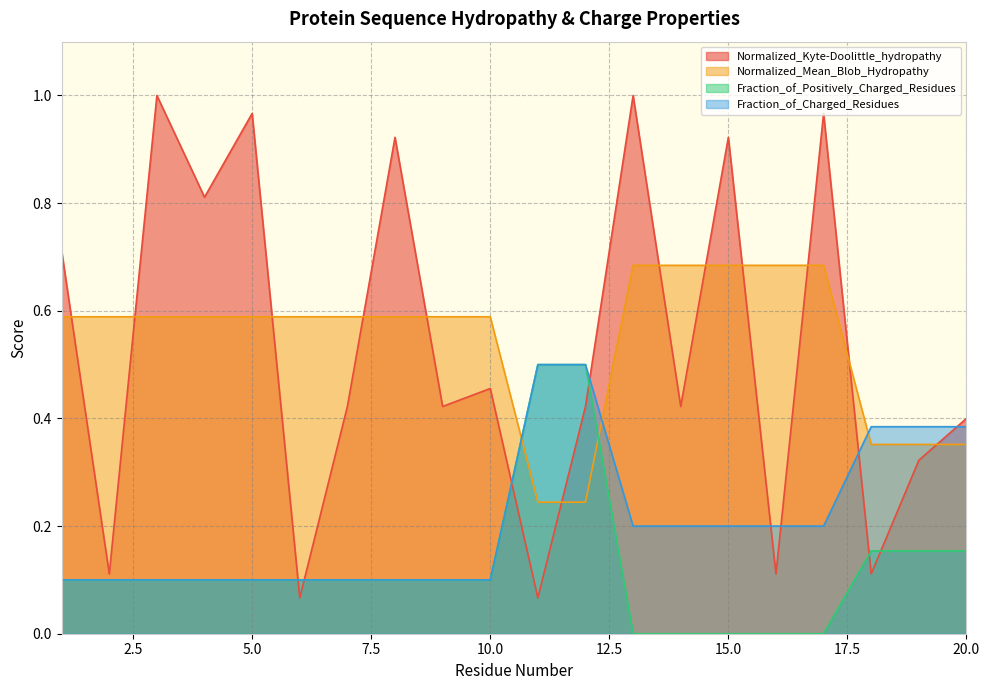

At which category is the sum across all series the highest?

13